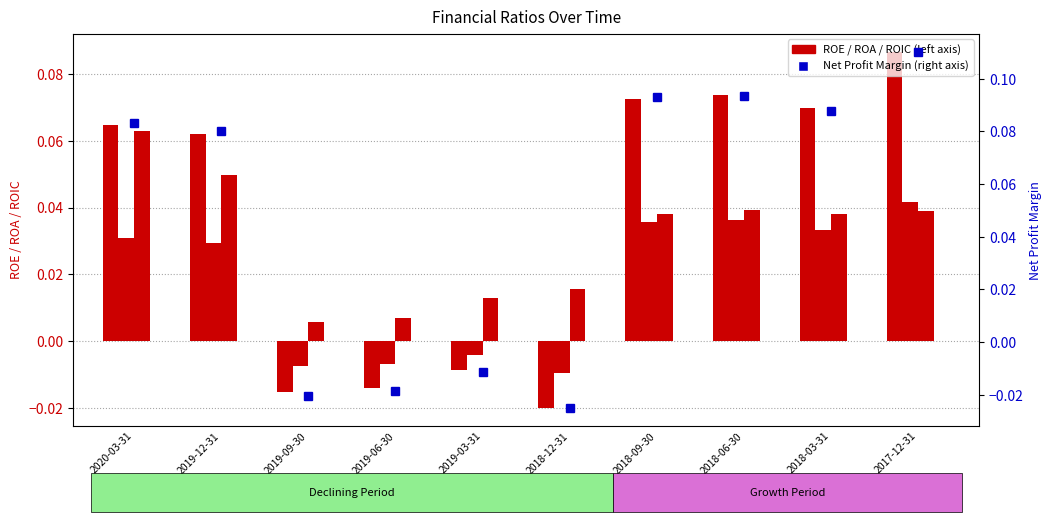

What is the difference between the maximum and minimum values in the ROE series?

0.1